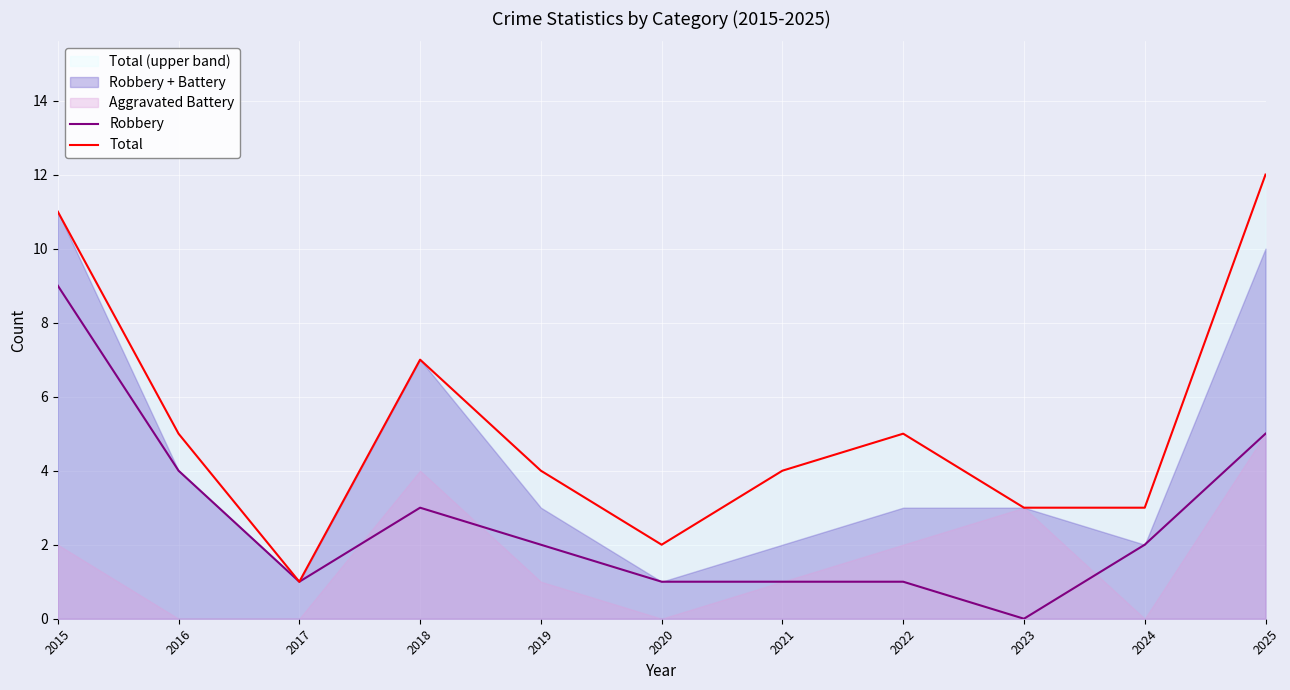

Rank the series by their average value, from lowest to highest.

Robbery, Total